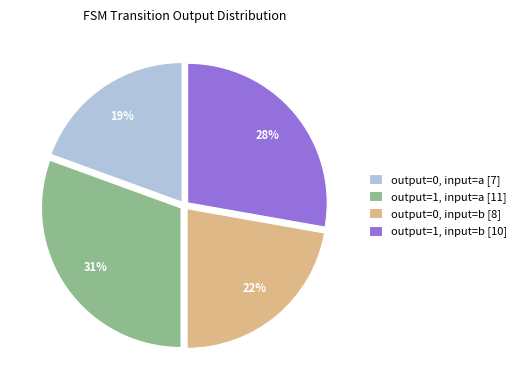

Count the number of slices in the pie.

4